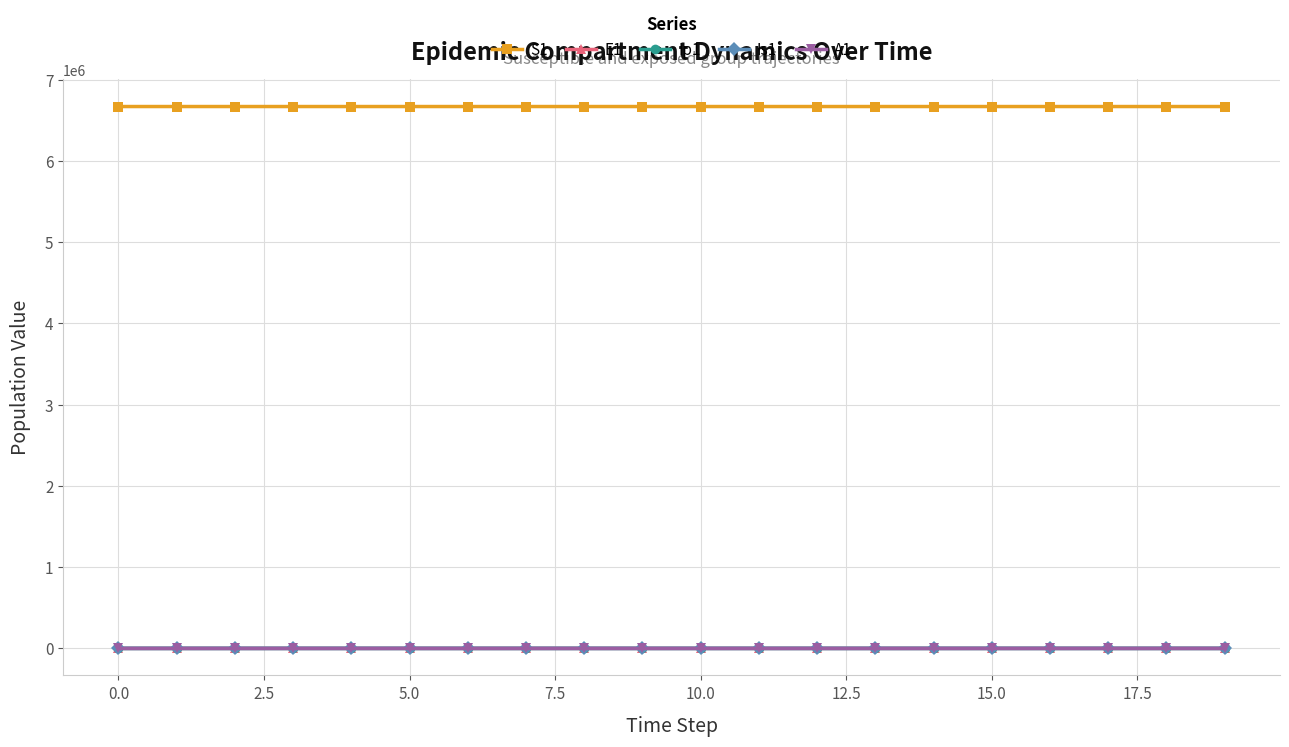

True or false: Is1 and S1 intersect in this chart.

False